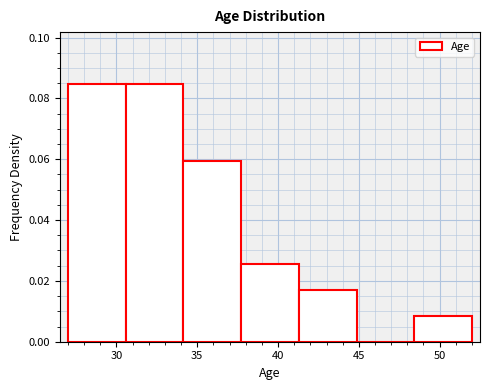

Reading left to right, list every bar in this chart as the range it spans on the x-axis followed by its height. Neither the bar edges nor the heights are printed on the chart, so give them approximately, as read against the axes.

27.0 to 30.5: 0.084
30.5 to 34.0: 0.084
34.0 to 37.5: 0.060
37.5 to 41.5: 0.026
41.5 to 45.0: 0.016
45.0 to 48.5: 0
48.5 to 52.0: 0.008